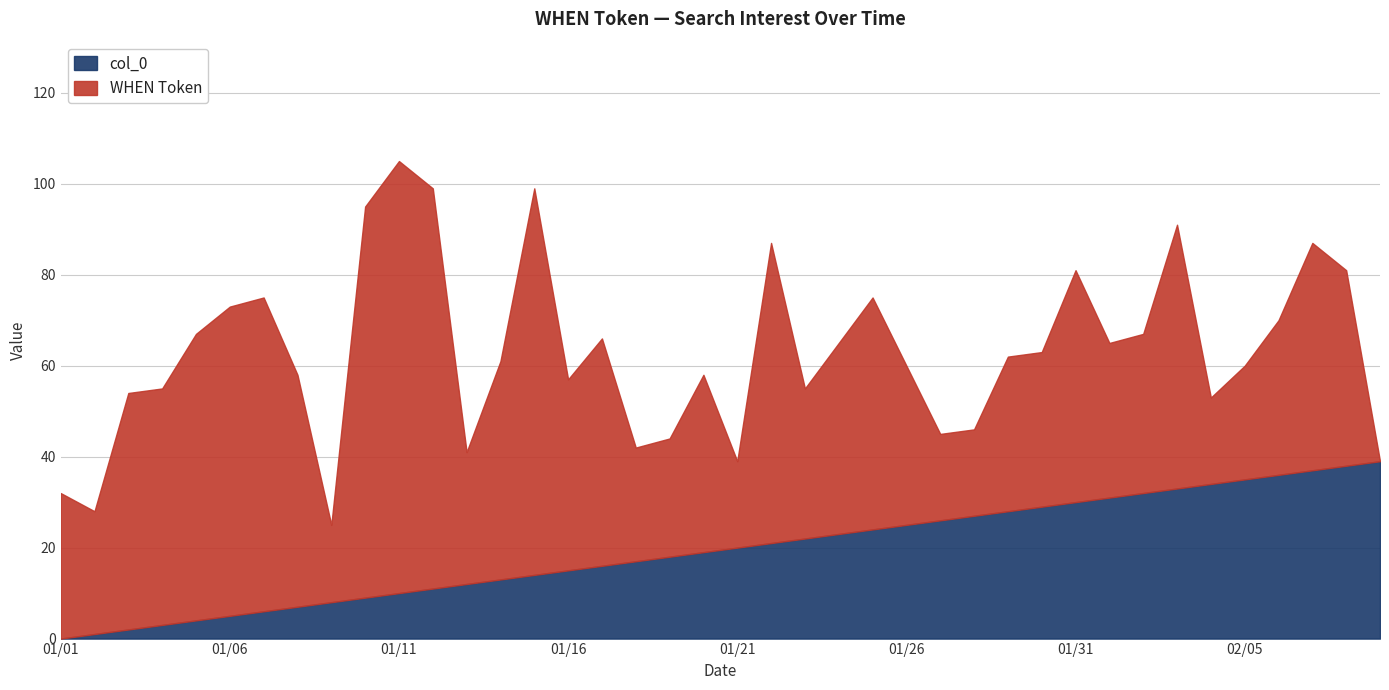

Reading left to right, extract all data points from this chart.

col_0: 0	1	2	3	4	5	6	7	8	9	10	11	12	13	14	15	16	17	18	19	20	21	22	23	24	25	26	27	28	29	30	31	32	33	34	35	36	37	38	39
WHEN Token: 32	27	52	52	63	68	69	51	17	86	95	88	29	48	85	42	50	25	26	39	19	66	33	42	51	35	19	19	34	34	51	34	35	58	19	25	34	50	43	0